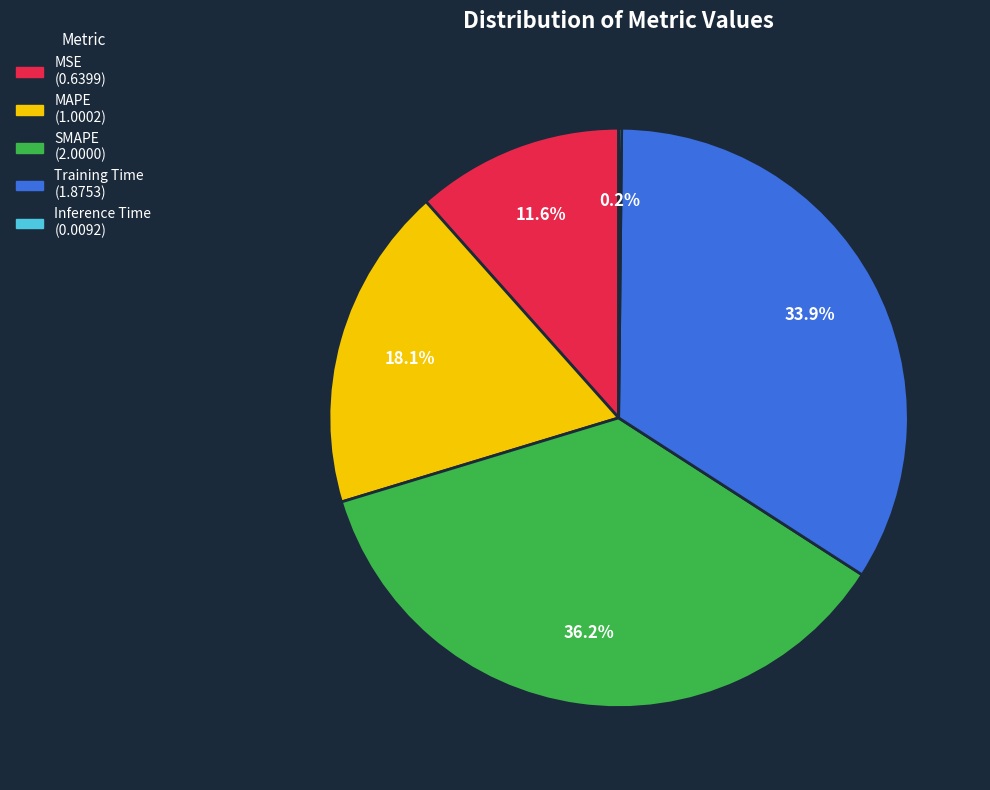

What portion of the pie excludes MAPE?

81.9%